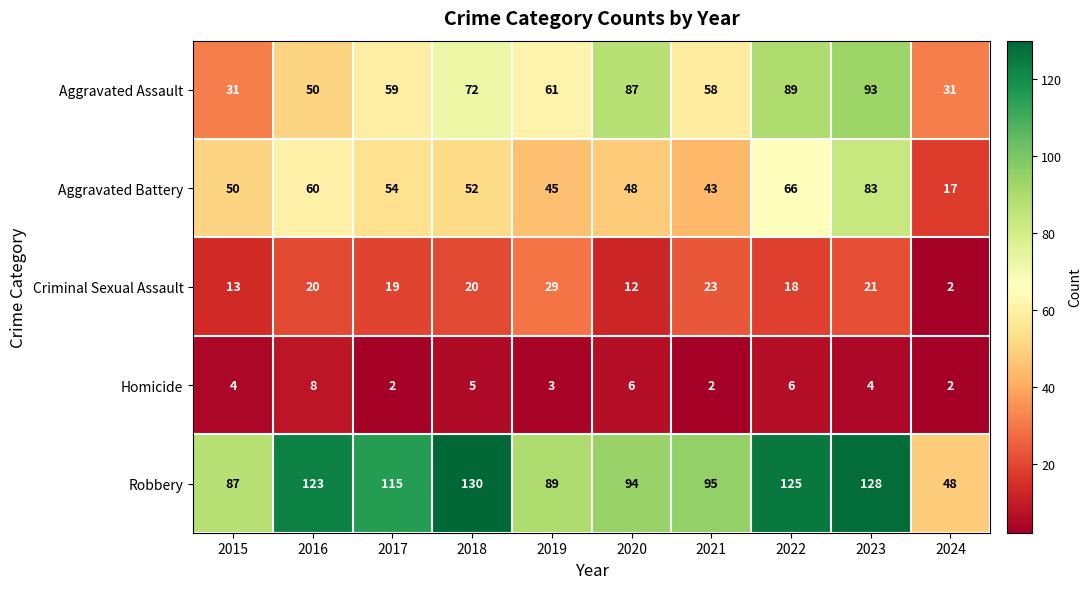

The Homicide series shows 4 at 2015. True or false?

True